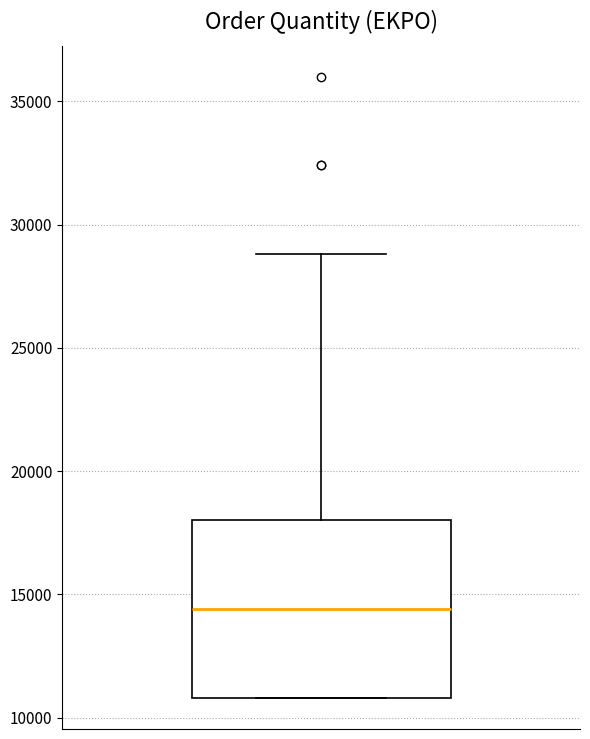

Where does the median line of the box sit on the y-axis? The values are not printed on the chart, so give them approximately, as read against the axis.

14500